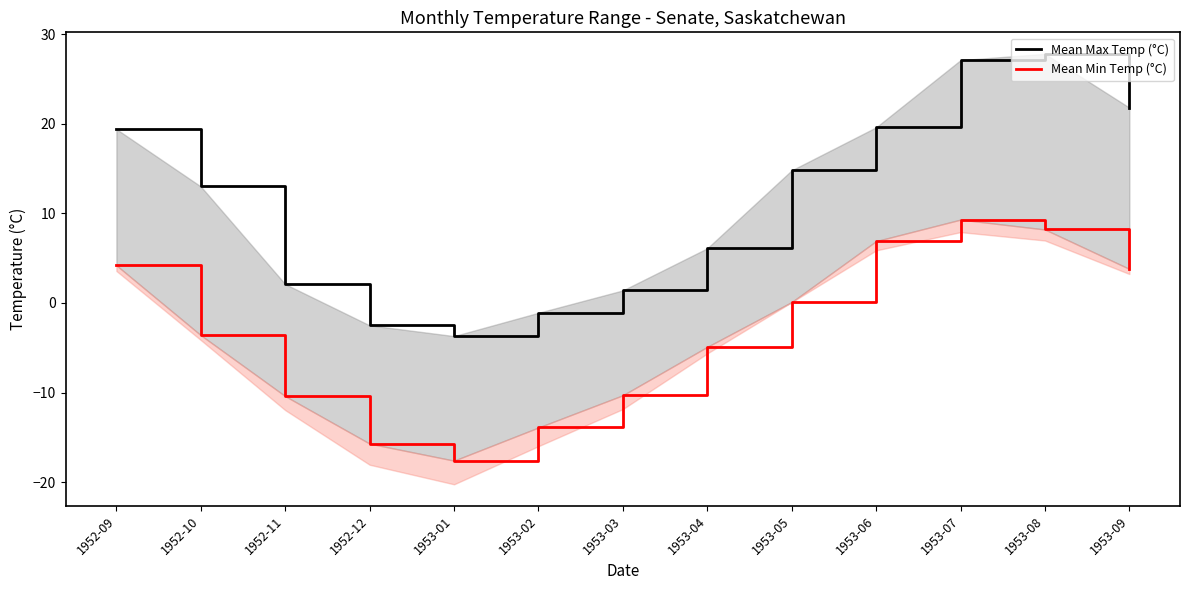

How many values in Mean Min Temp (°C) are above zero?

6